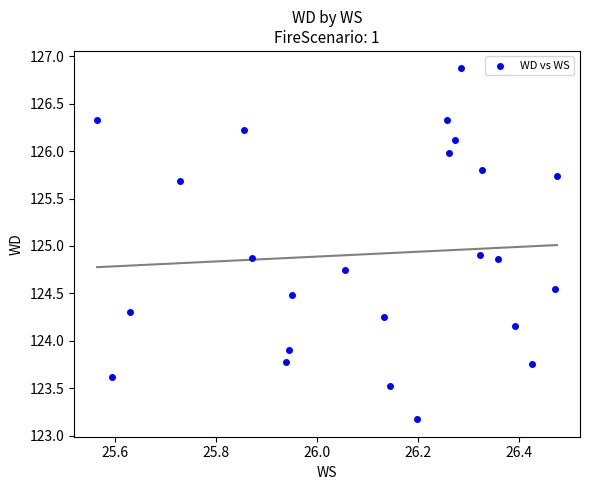

What is the range of Y values (max minus min)?

3.7